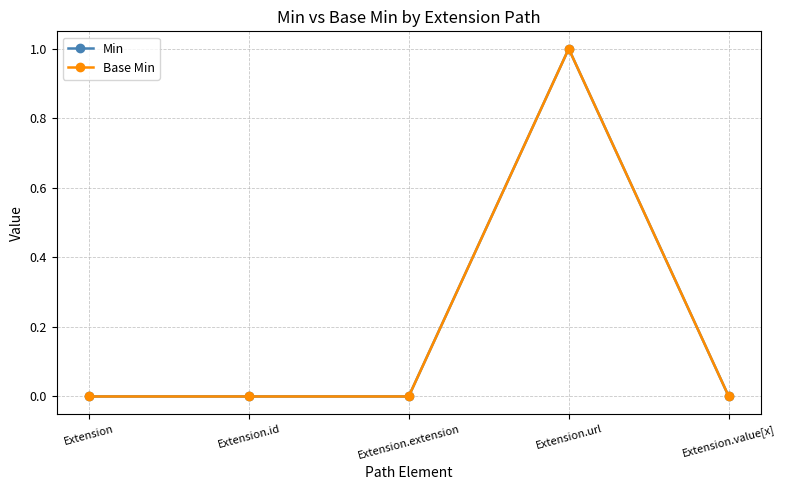

Does the chart display data point markers on the line(s)?

Yes